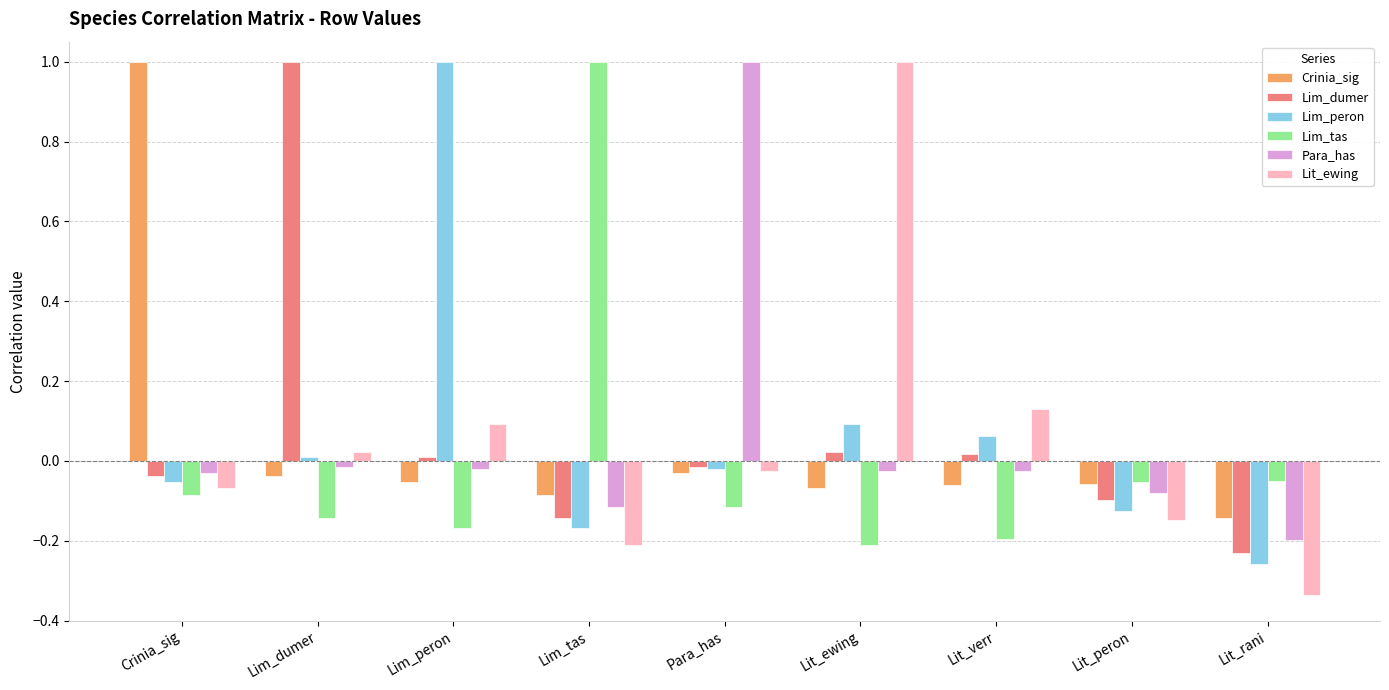

Is it true that Lim_dumer equals -0.2 at Lit_rani?

True